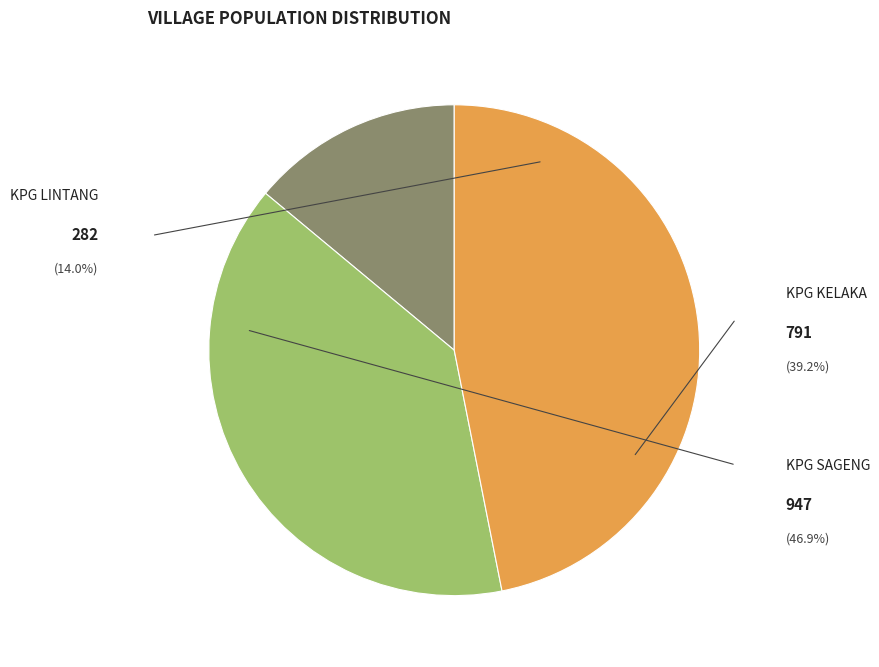

To the nearest percent, what is the difference between the largest and smallest slice percentages?

33%